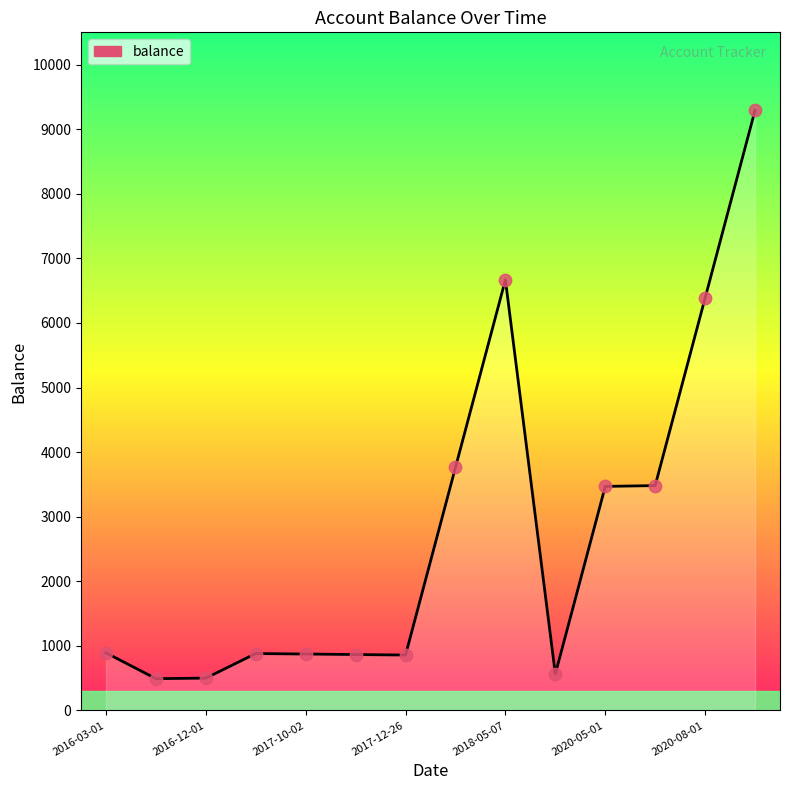

What is the difference between the maximum and minimum values?

8799.5